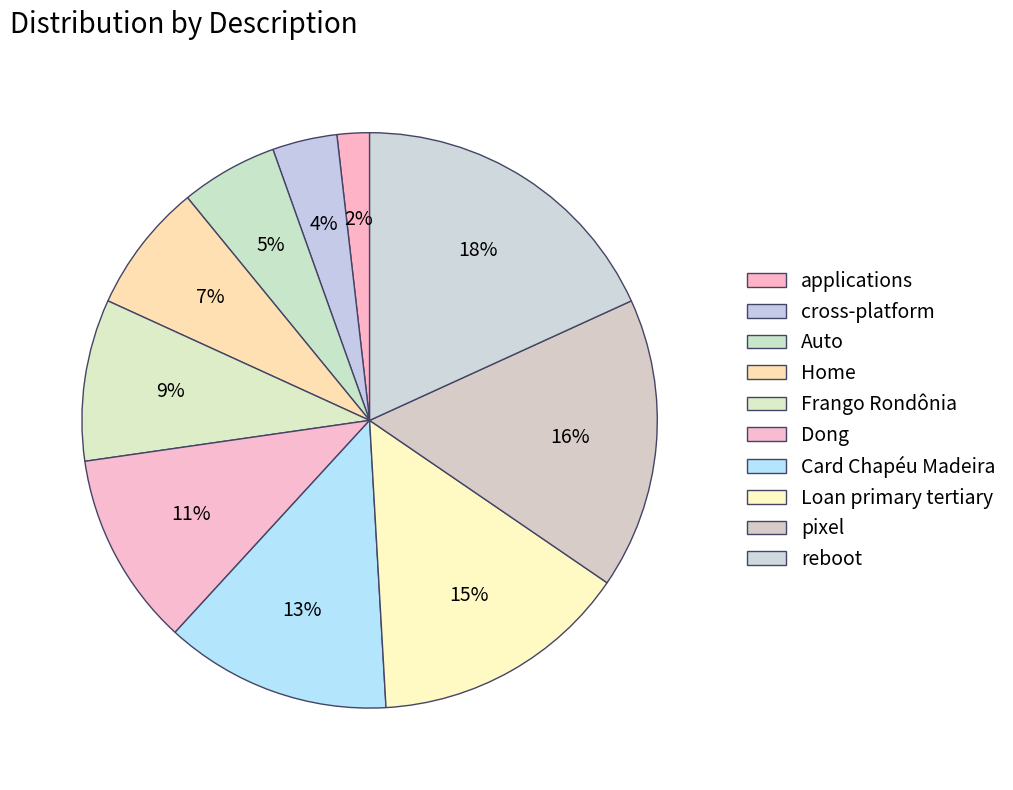

Count the number of slices in the pie.

10